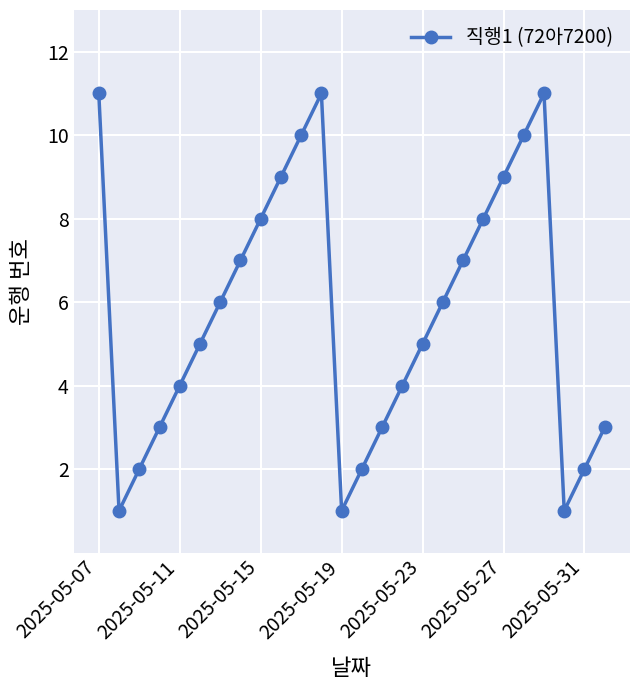

What is the greatest value displayed?

11